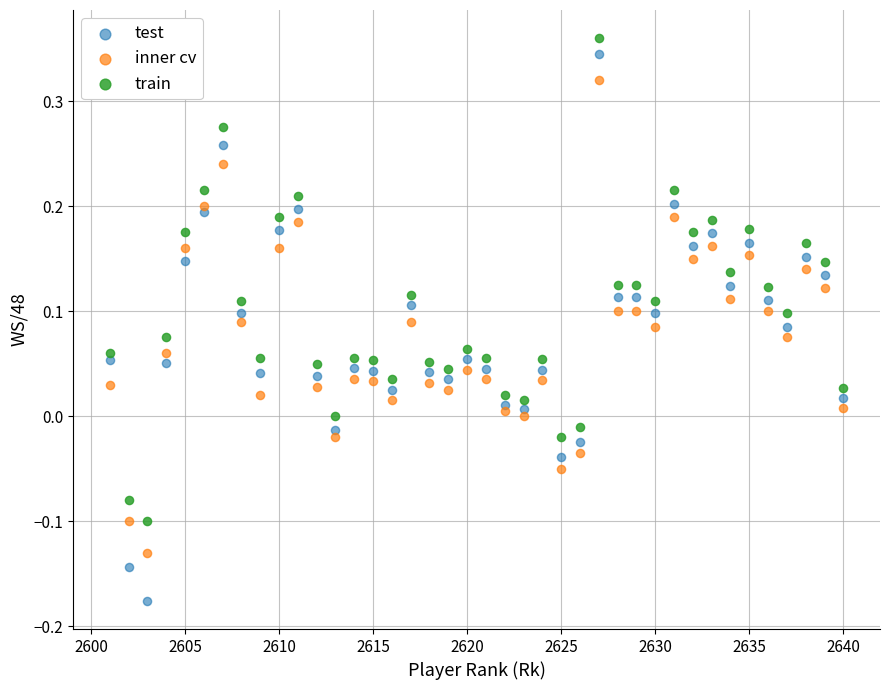

Across all data points, what is the range of X values (max minus min)?

39.0